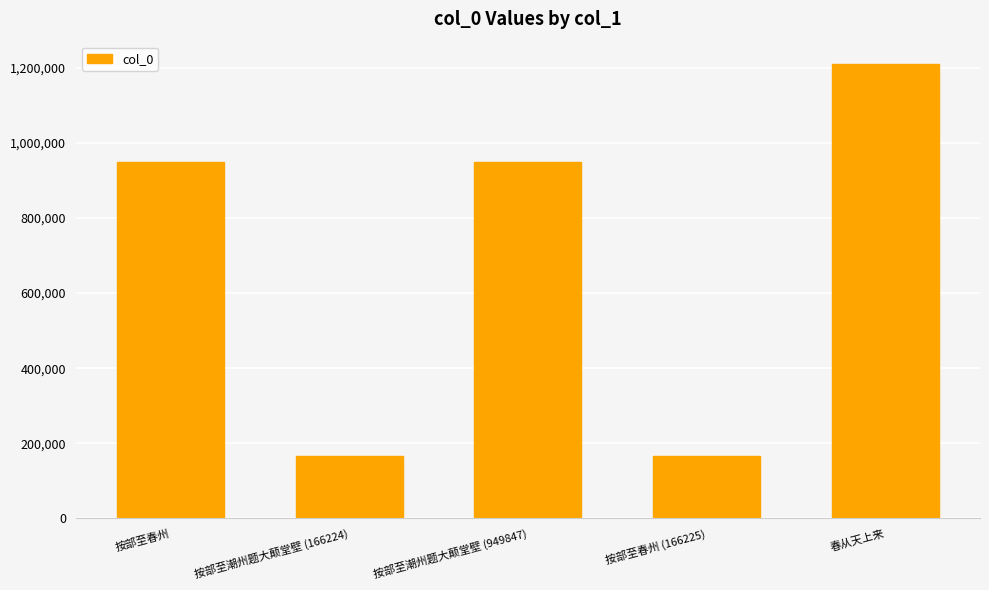

At which label is the value closest to 687636?

按部至潮州题大颠堂壁 (949847)